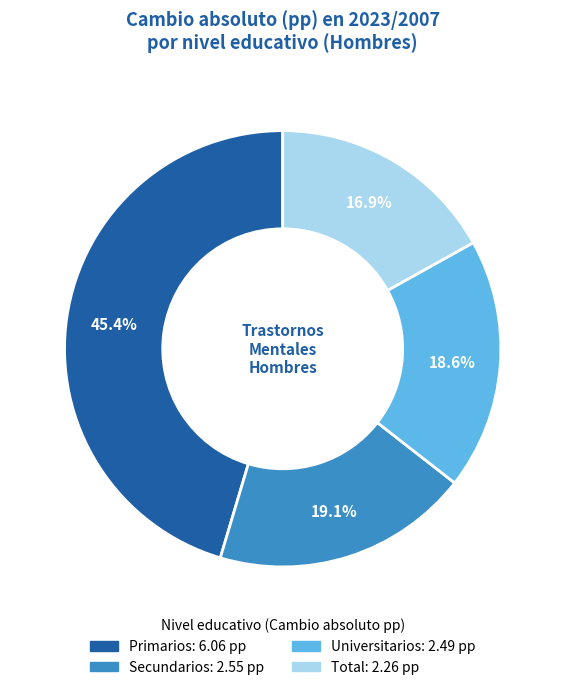

Is it true that Total is 24% of the pie?

False